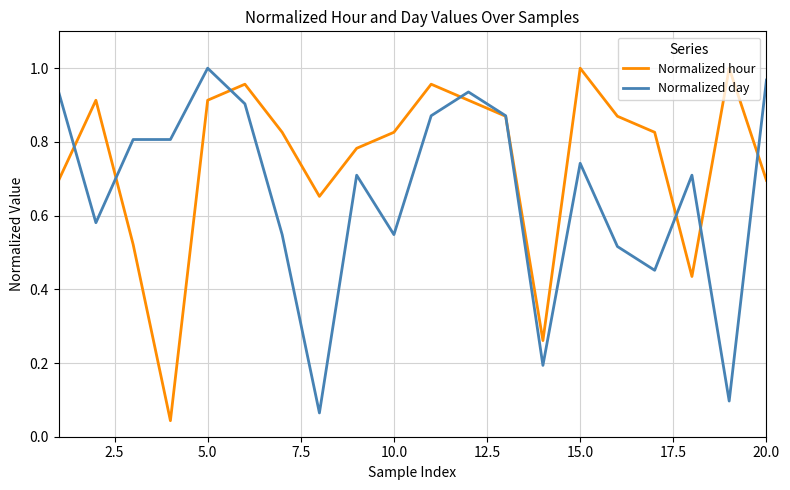

Rank the series by their average value, from highest to lowest.

Normalized hour, Normalized day